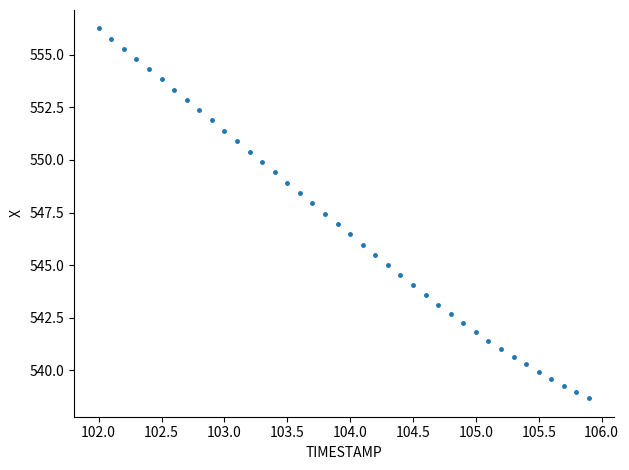

What is the range of Y values (max minus min)?

17.6